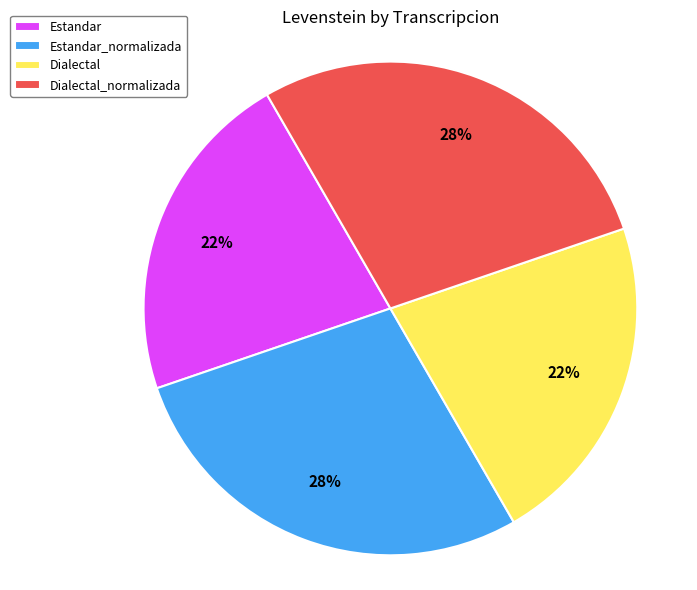

To the nearest percent, what is the average slice percentage?

25%